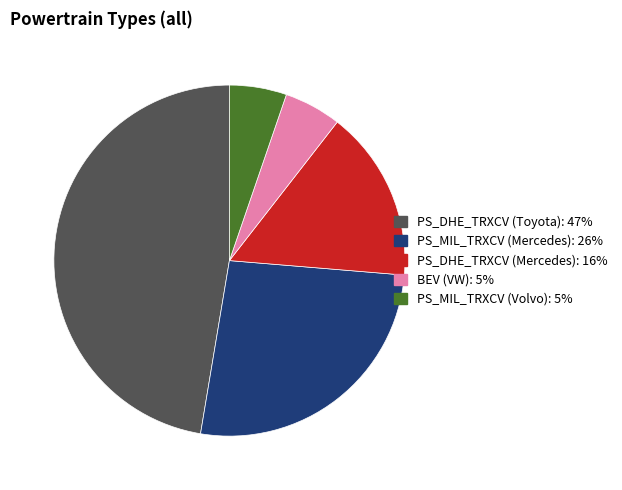

Does any single category account for the majority?

No